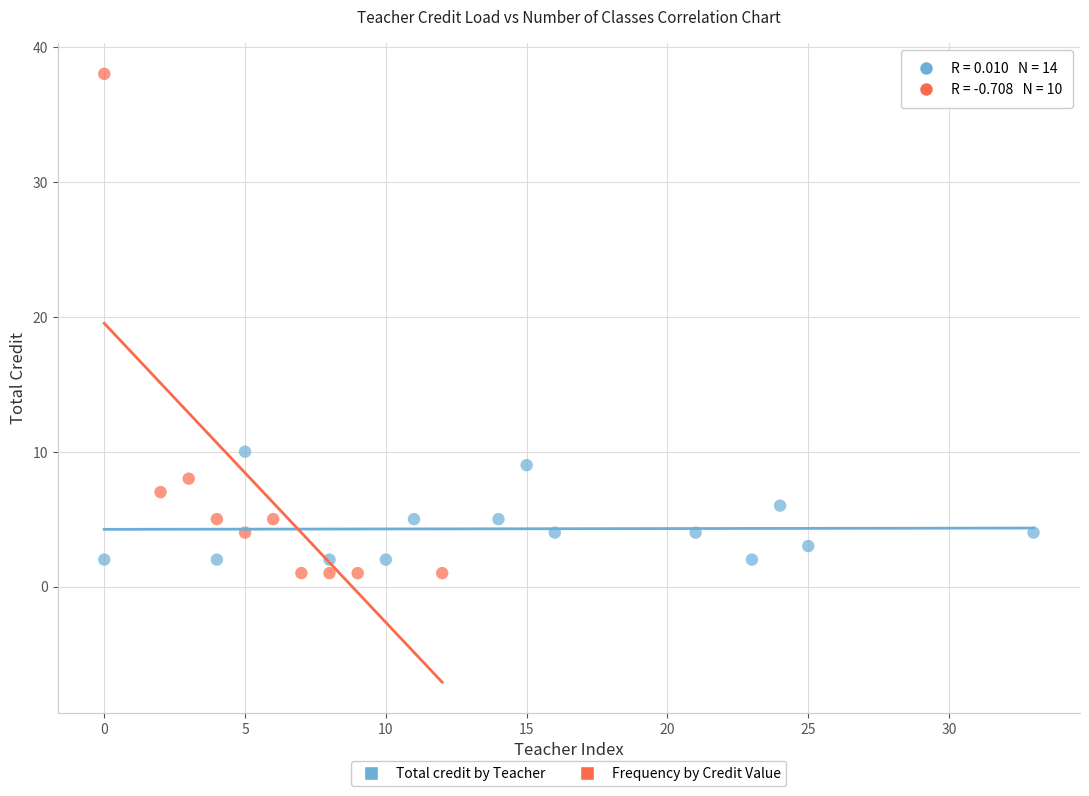

What are all the series names shown in the legend?

Total credit by Teacher, Frequency by Credit Value